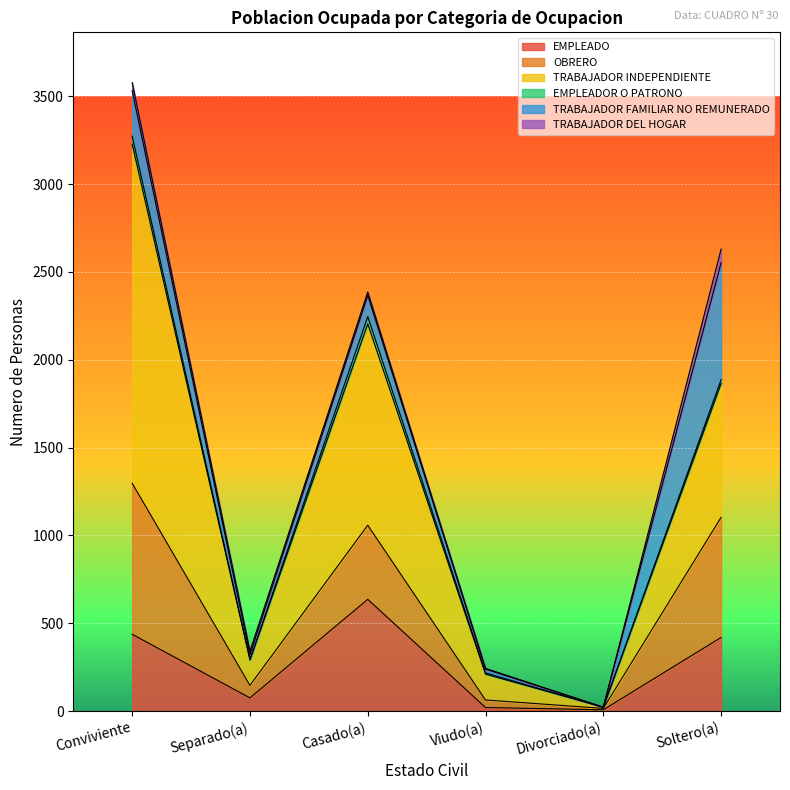

What is the label of the 1st point from the left?

Conviviente